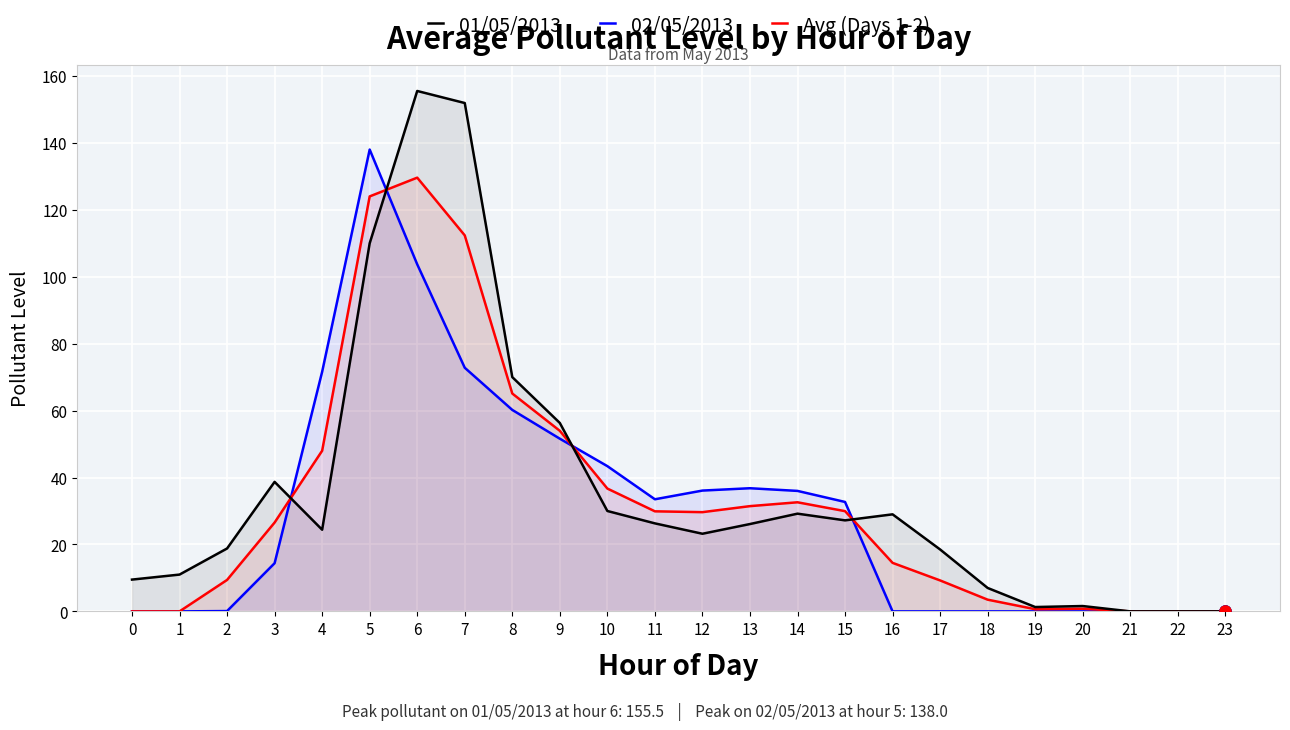

What is the value of the 01/05/2013 point at the 11th from the left?

30.0